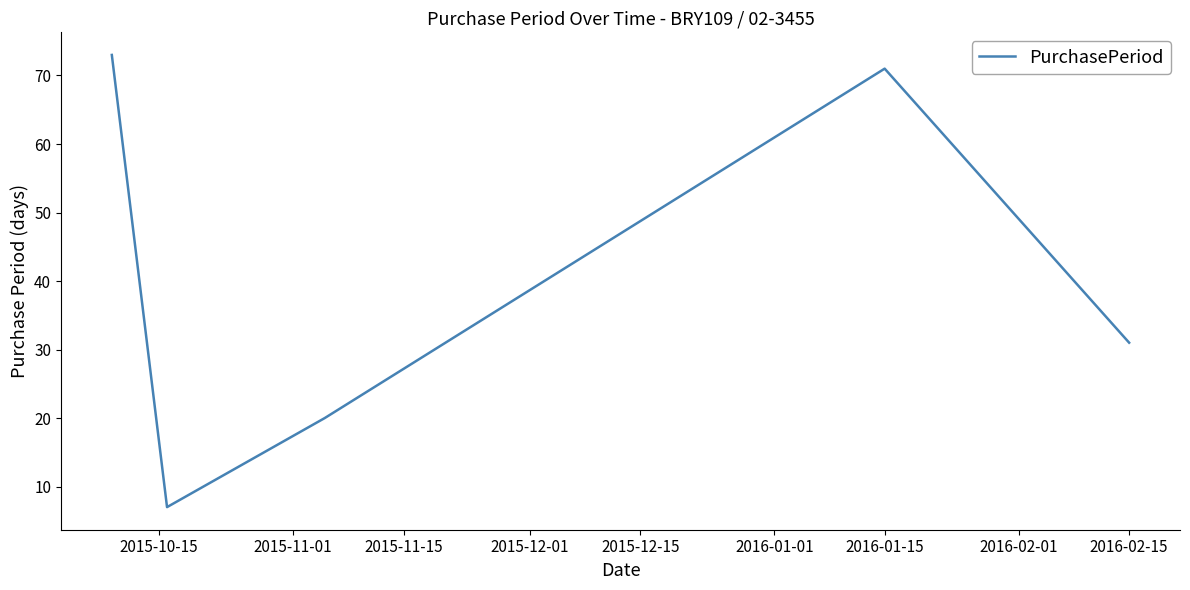

What is the minimum value shown in the chart?

7